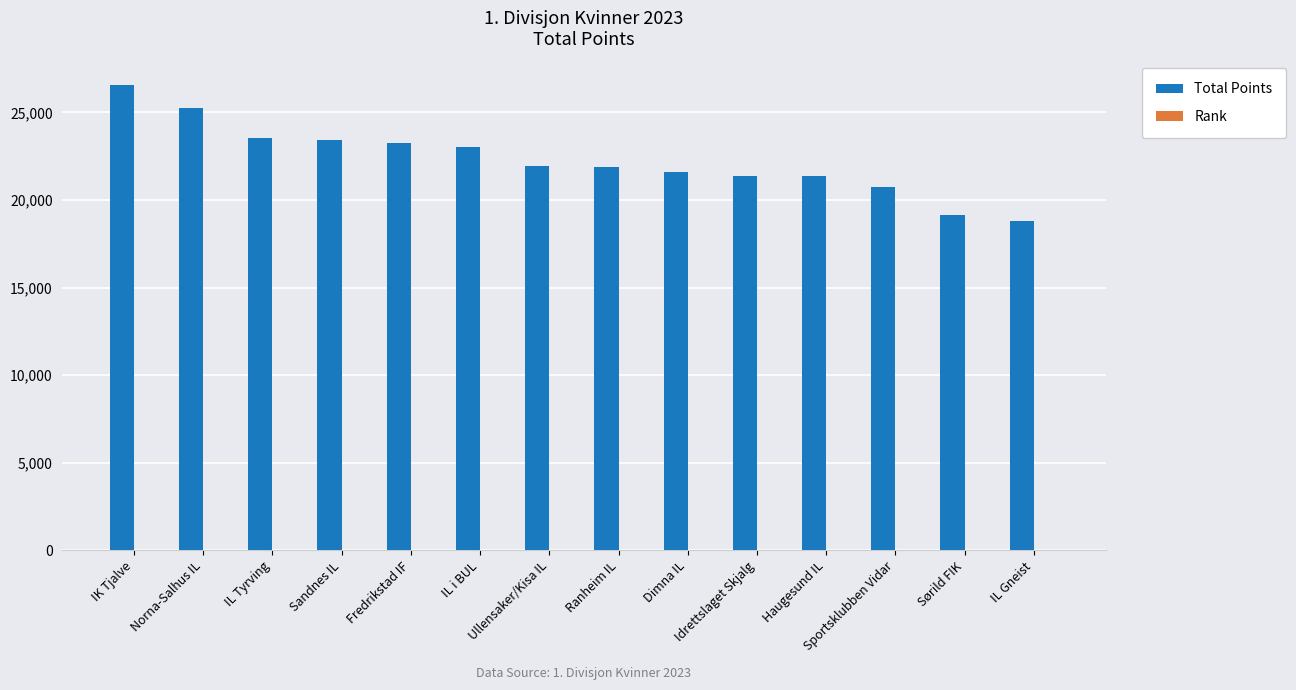

What is the total value across all series at Sportsklubben Vidar?

20734